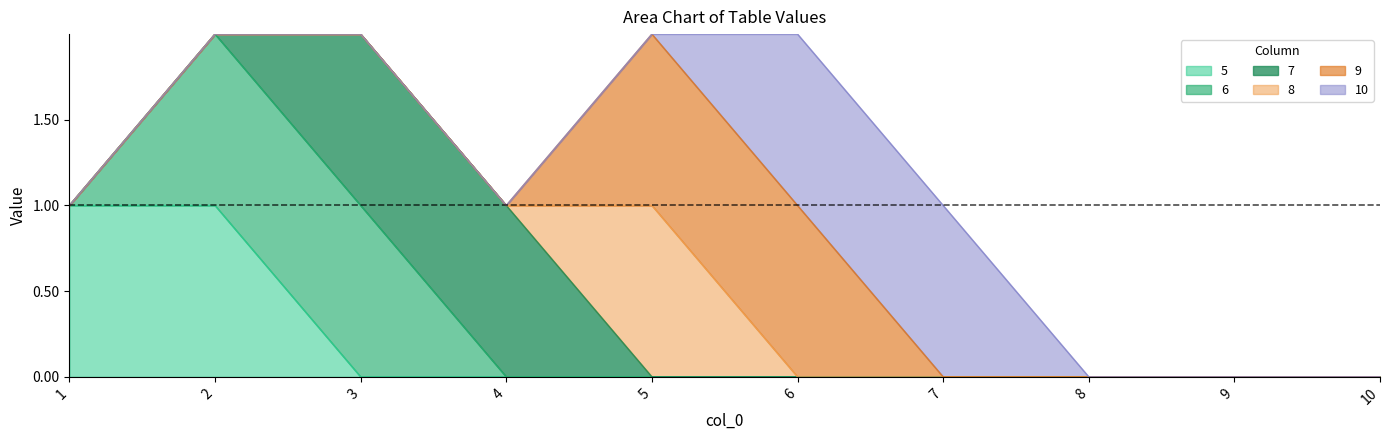

How many interior local peaks does the 8 series have?

1